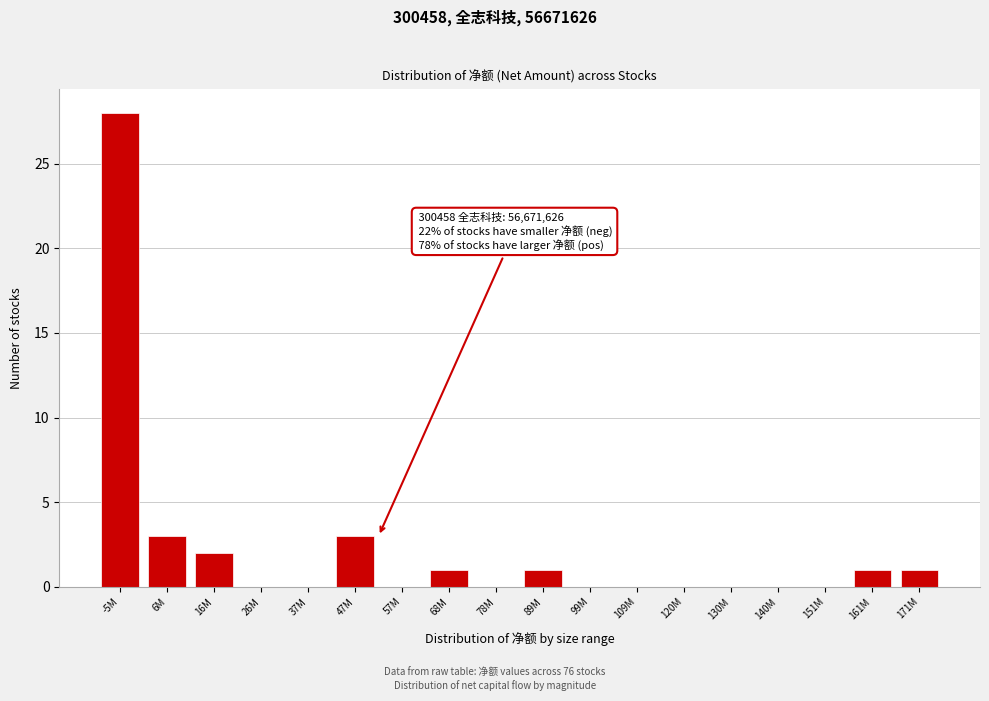

Reading left to right, transcribe all the data shown in this chart.

-5M=28	6M=3	16M=2	26M=0	37M=0	47M=3	57M=0	68M=1	78M=0	89M=1	99M=0	109M=0	120M=0	130M=0	140M=0	151M=0	161M=1	171M=1